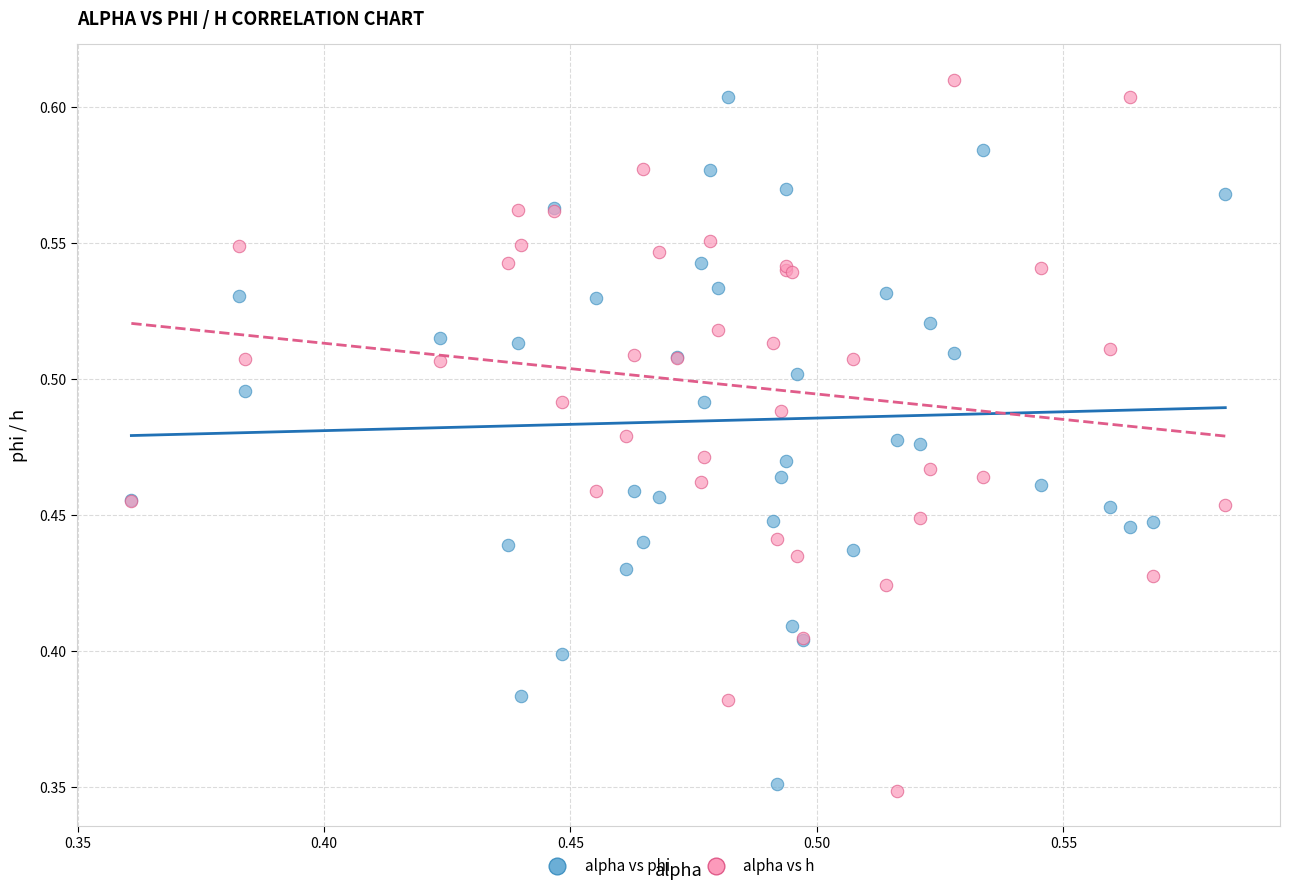

Which series reaches the maximum Y coordinate?

alpha vs h